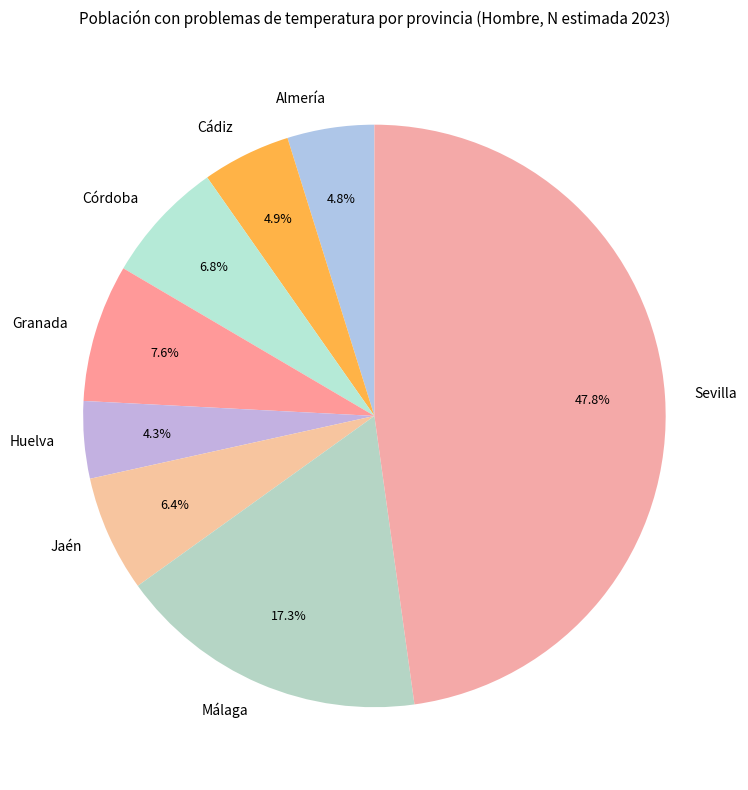

True or false: Cádiz accounts for 13% of the total.

False